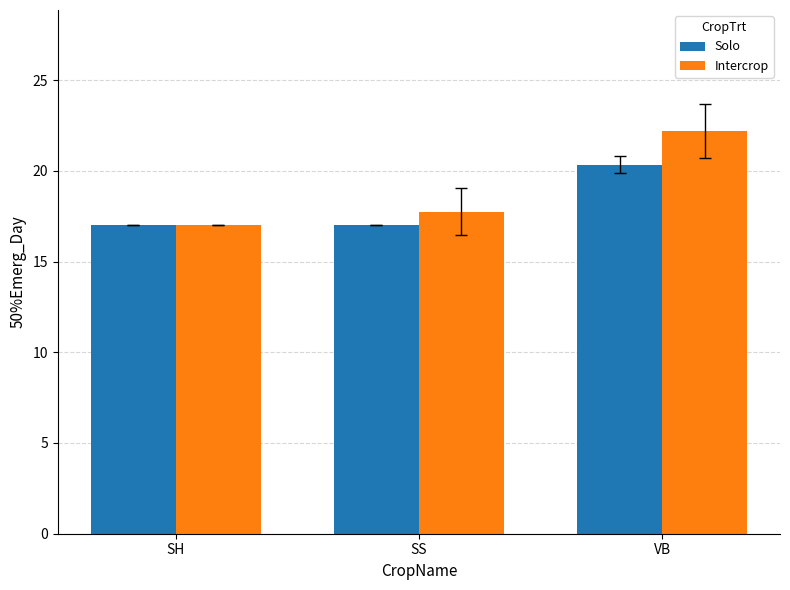

List the series in order of their peak value, highest first.

Intercrop, Solo